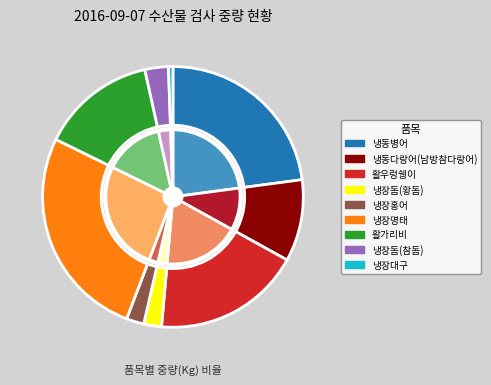

Which category has the smallest portion of the pie?

냉장대구